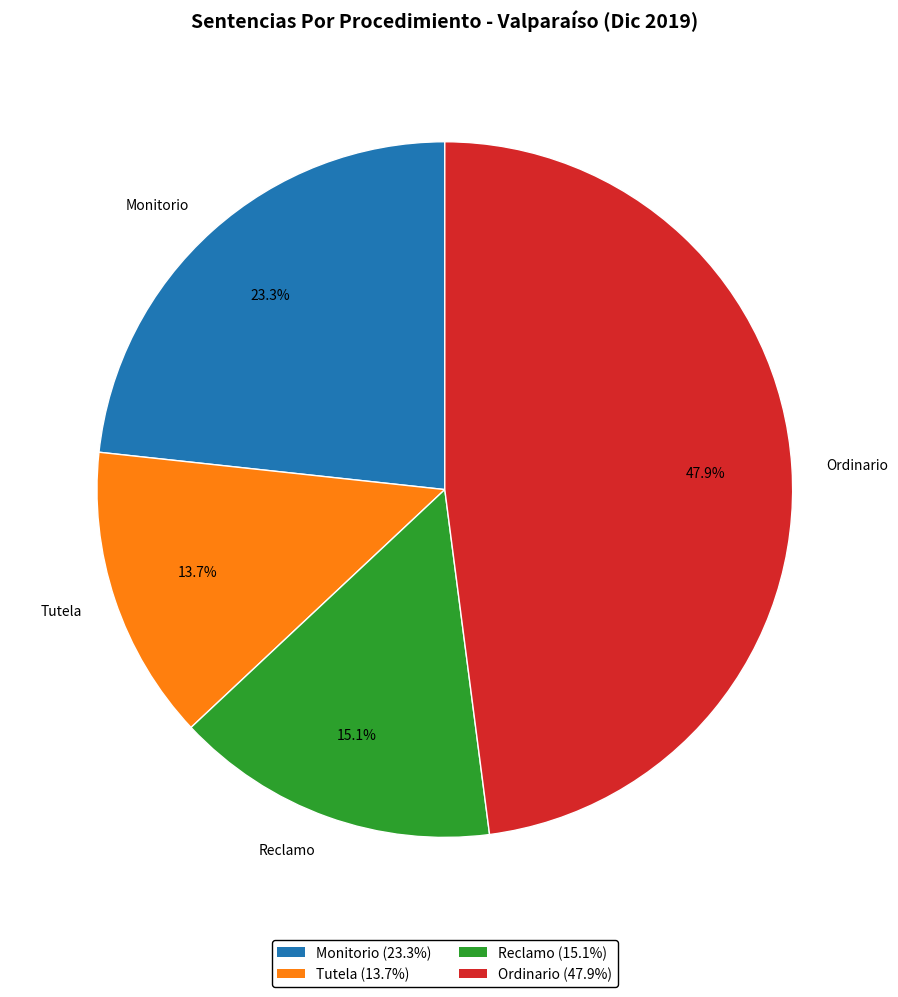

Rank the categories by value from lowest to highest.

Tutela, Reclamo, Monitorio, Ordinario